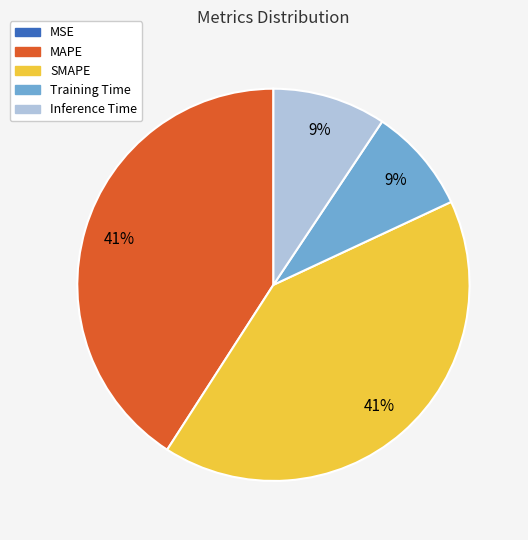

Is it true that MAPE is 41% of the pie?

True